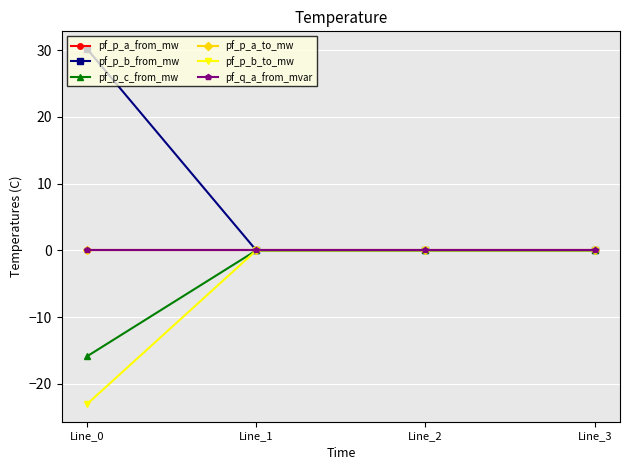

What is the difference between the maximum and minimum values in the pf_p_b_from_mw series?

30.2